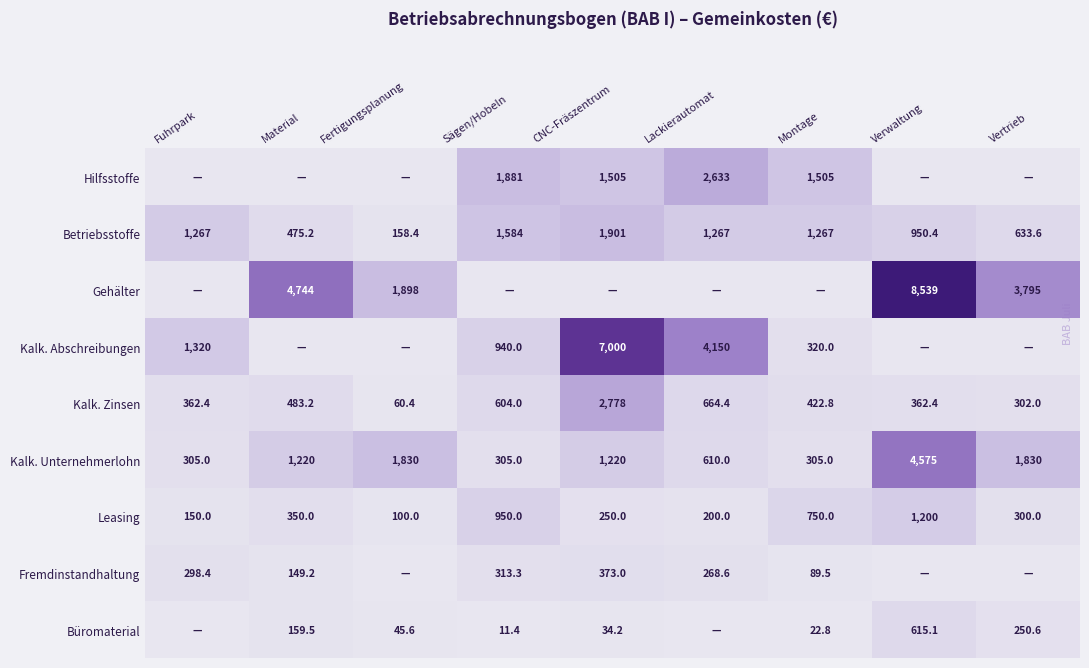

List the labels in order of Leasing value, smallest first.

Fertigungsplanung, Fuhrpark, Lackierautomat, CNC-Fräszentrum, Vertrieb, Material, Montage, Sägen/Hobeln, Verwaltung